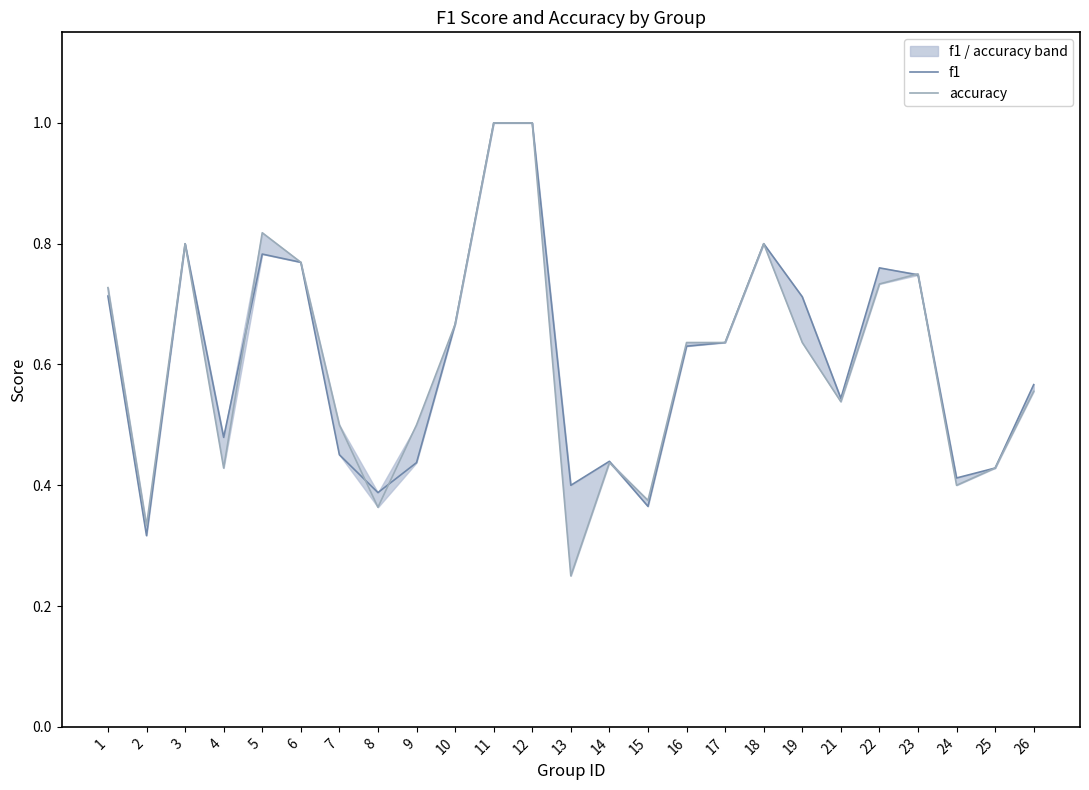

At which label does f1 reach its peak?

11